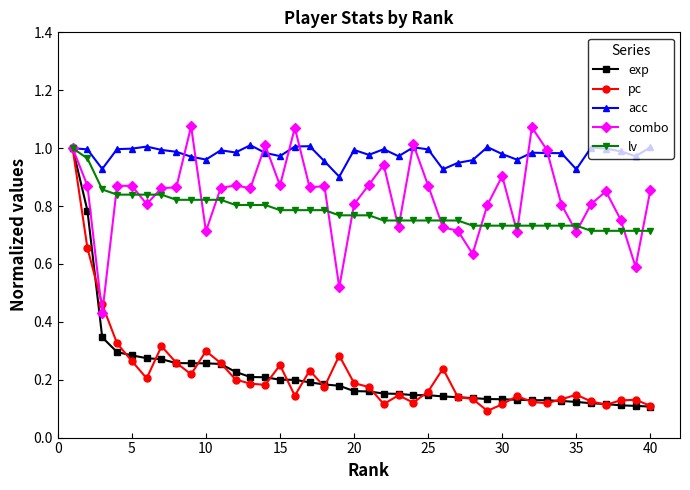

True or false: pc has more than 2 interior local peaks.

True